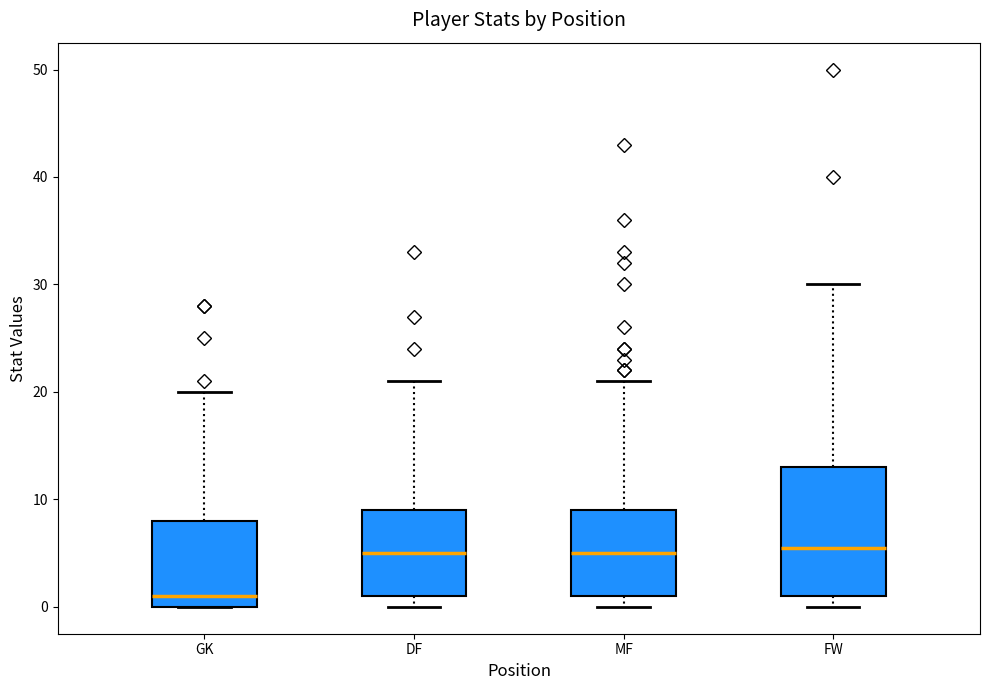

Where does the median line of the box for FW sit on the y-axis? The values are not printed on the chart, so give them approximately, as read against the axis.

6